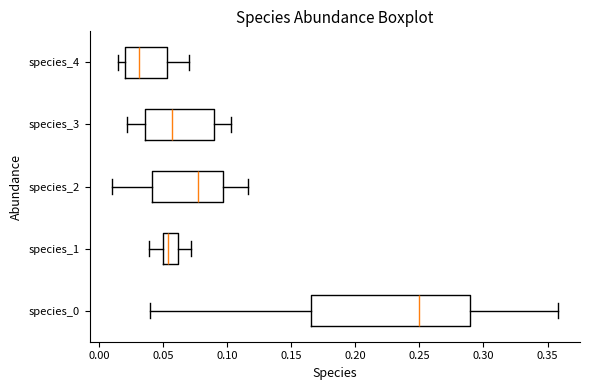

Which box's median line is the furthest to the right?

species_0